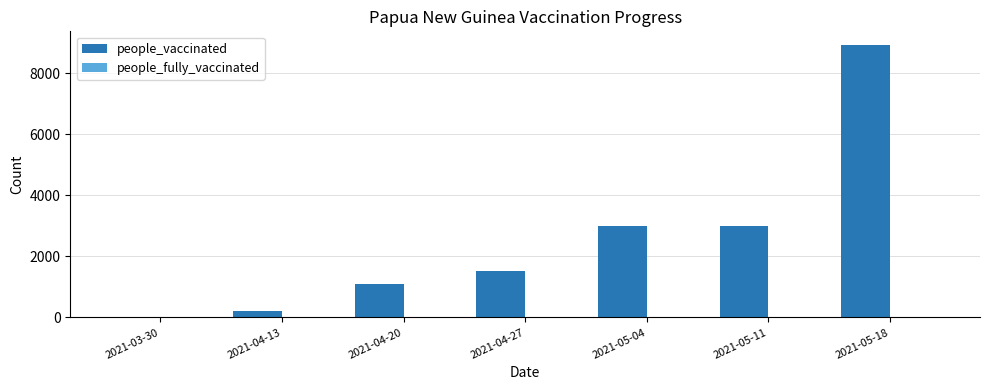

Which category has the highest value across all series?

2021-05-18